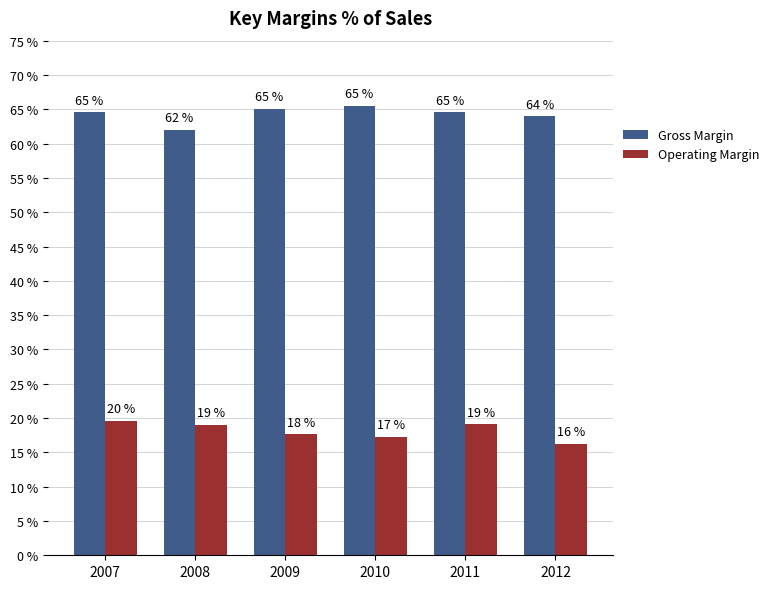

What is the average value of the Gross Margin series?

64.3